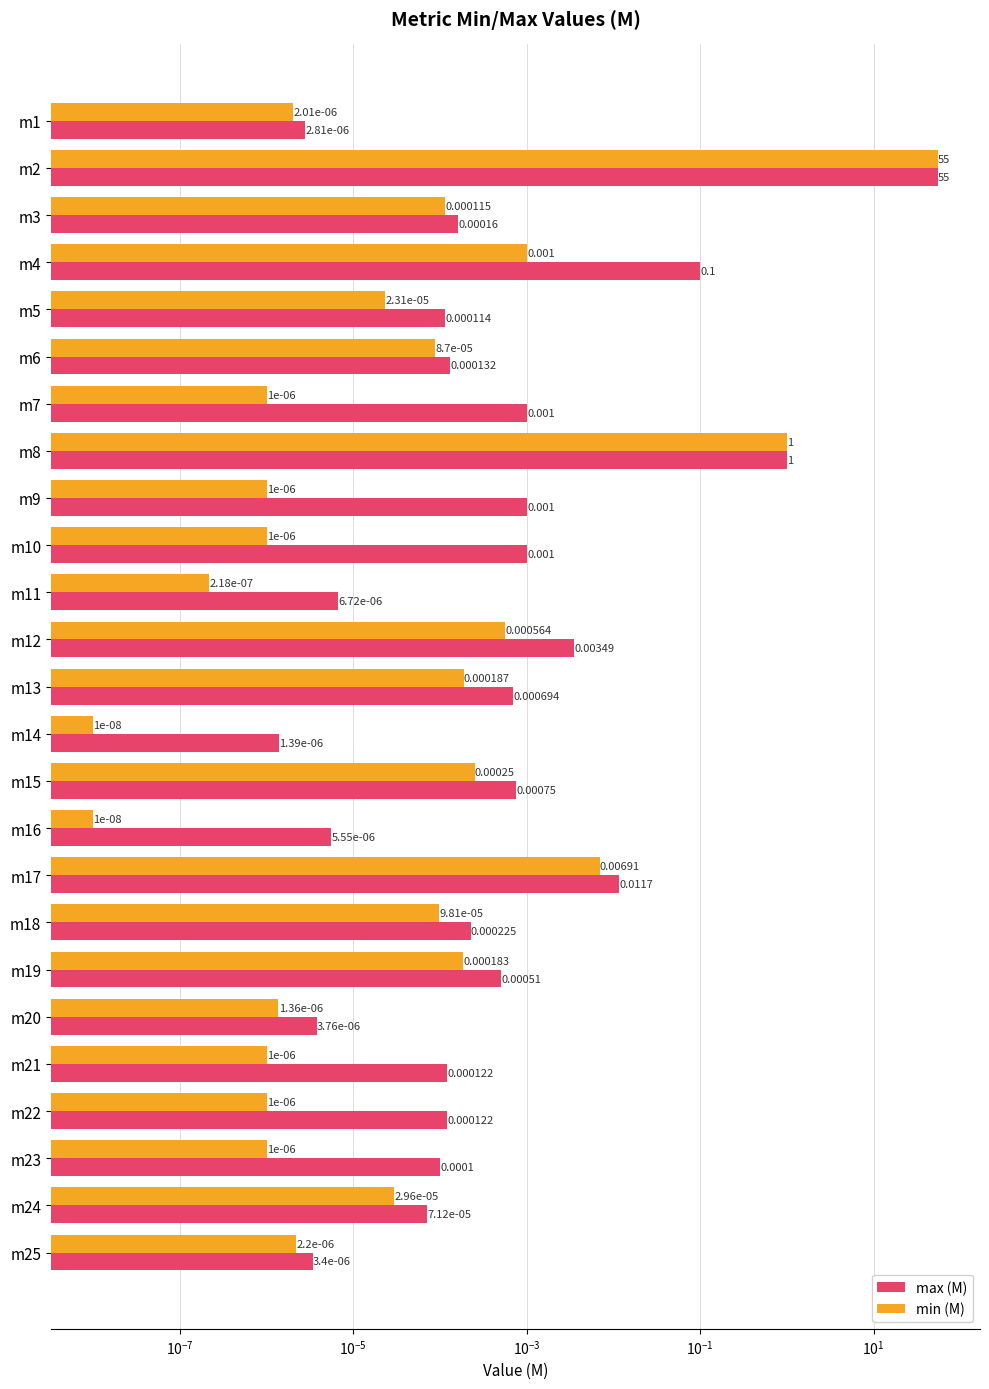

At m25, list the series in order from largest to smallest.

max (M), min (M)